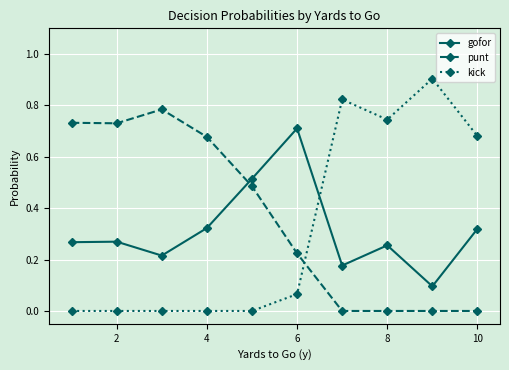

How many times do kick and punt cross each other?

1